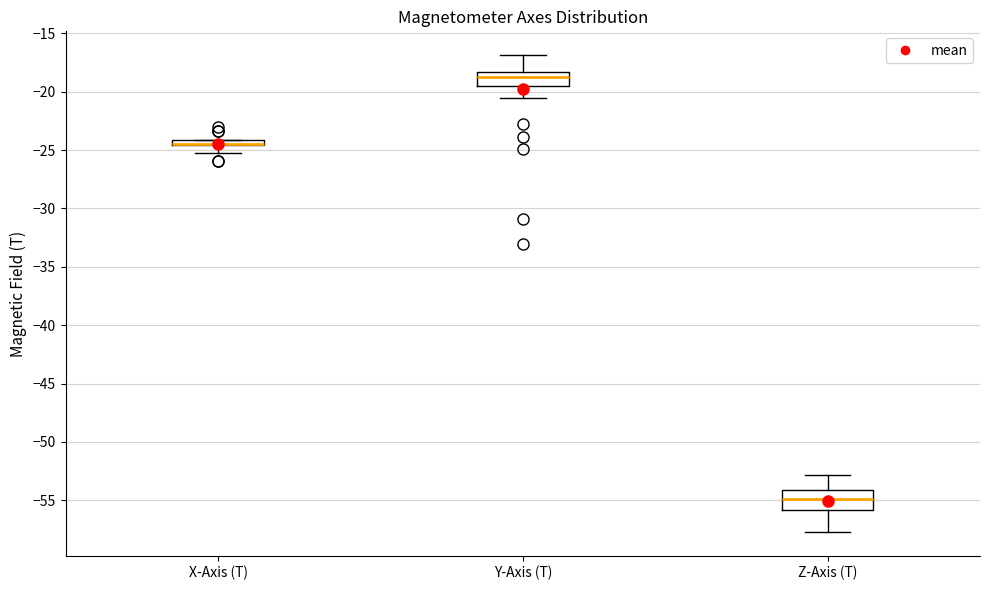

Where does the lower whisker of the box for Z-Axis (T) end on the y-axis? The values are not printed on the chart, so give them approximately, as read against the axis.

-57.5